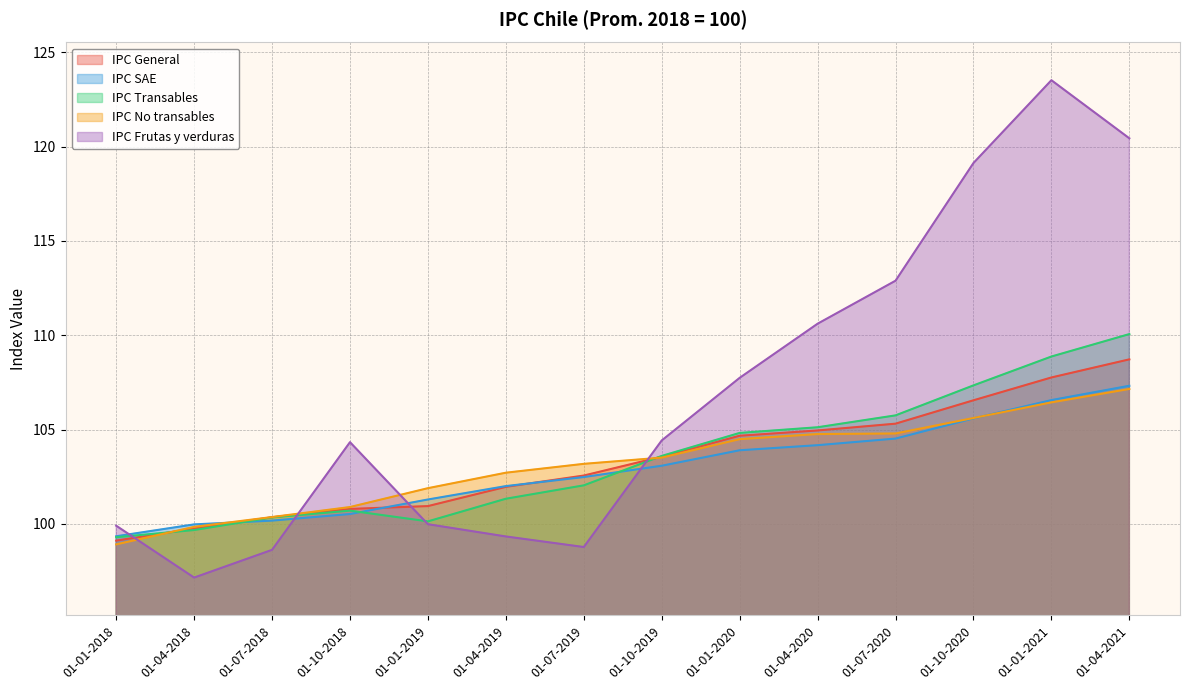

What is the label of the 9th point from the right?

01-04-2019